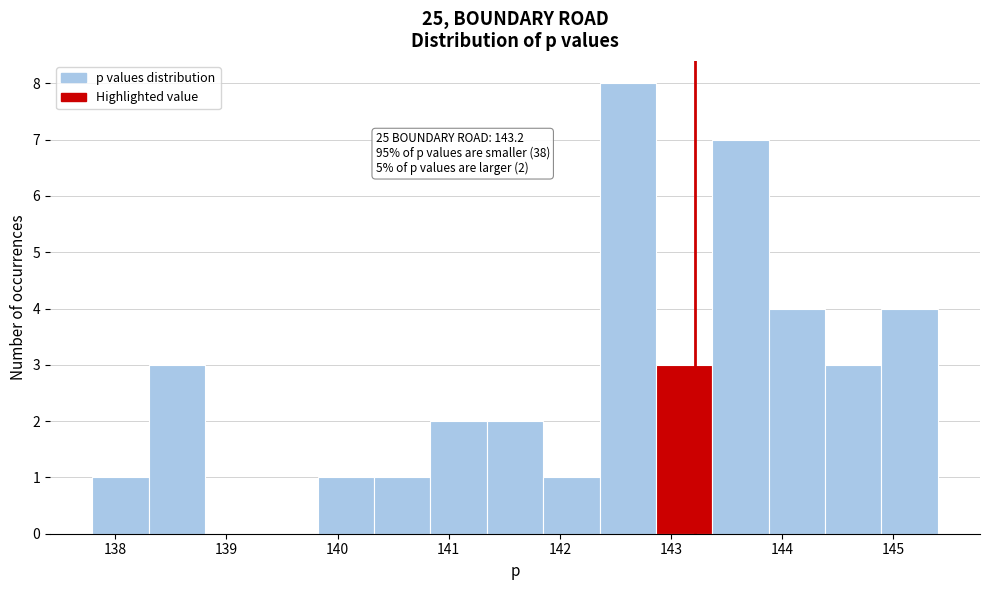

Over which range of the x-axis is the bar tallest?

142.4 to 142.9